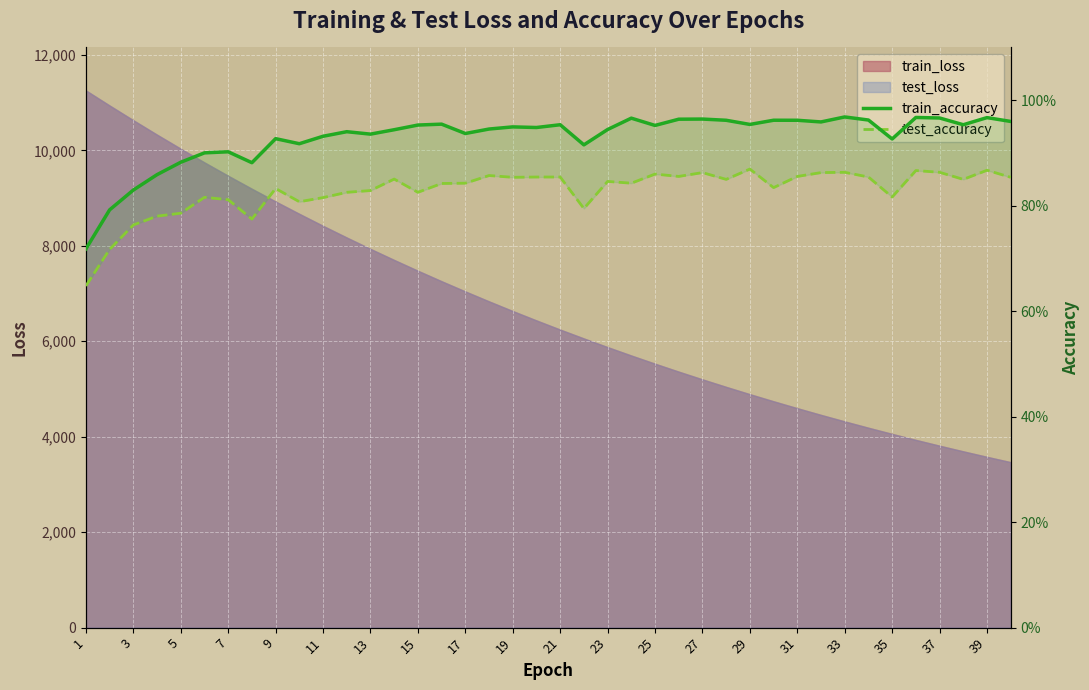

True or false: test_accuracy and train_accuracy cross at least once.

False